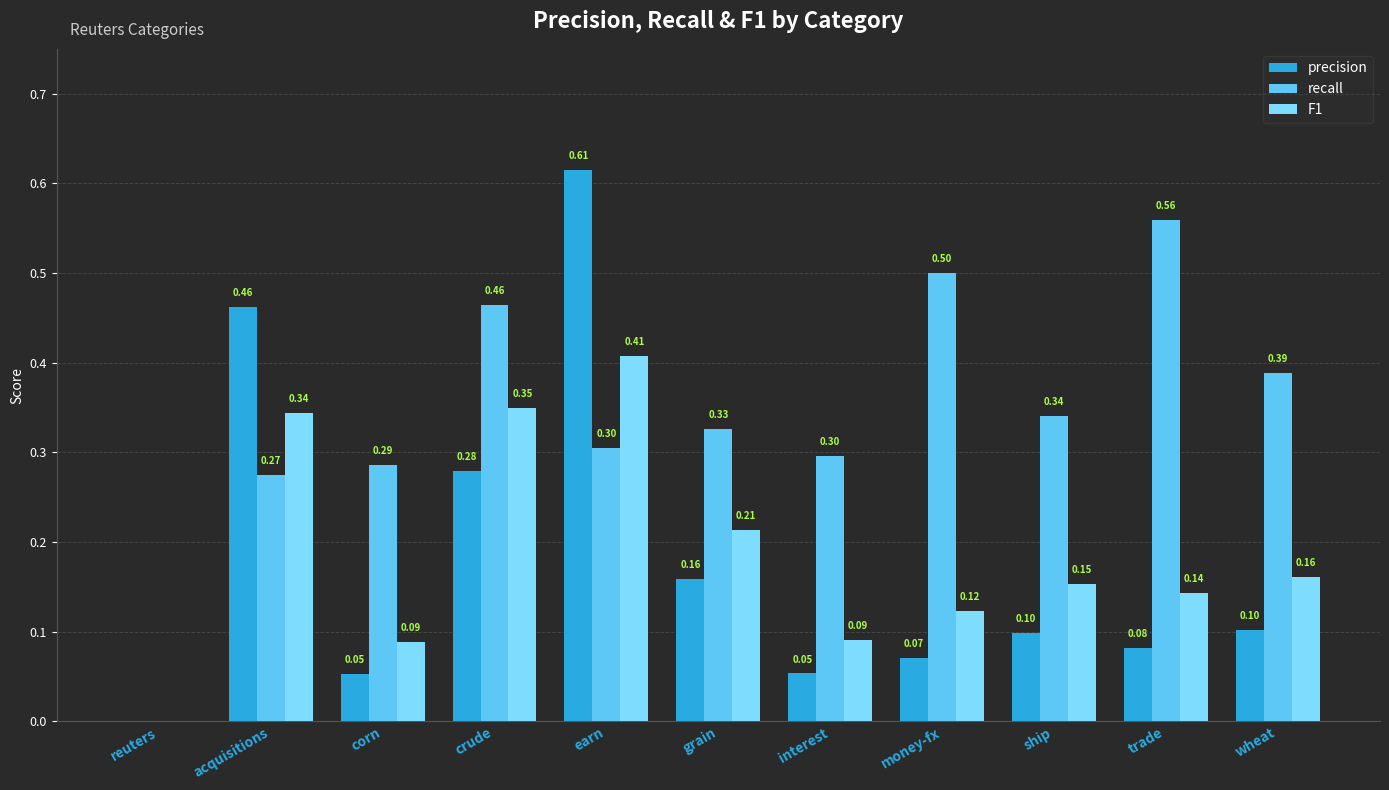

Which series changed the most between corn and wheat?

recall